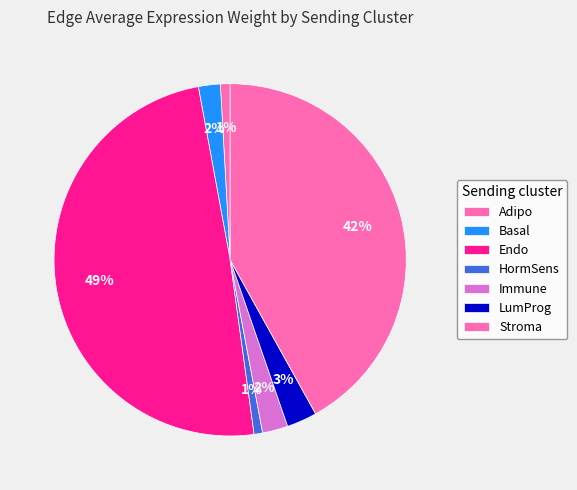

Does any single category account for the majority?

No